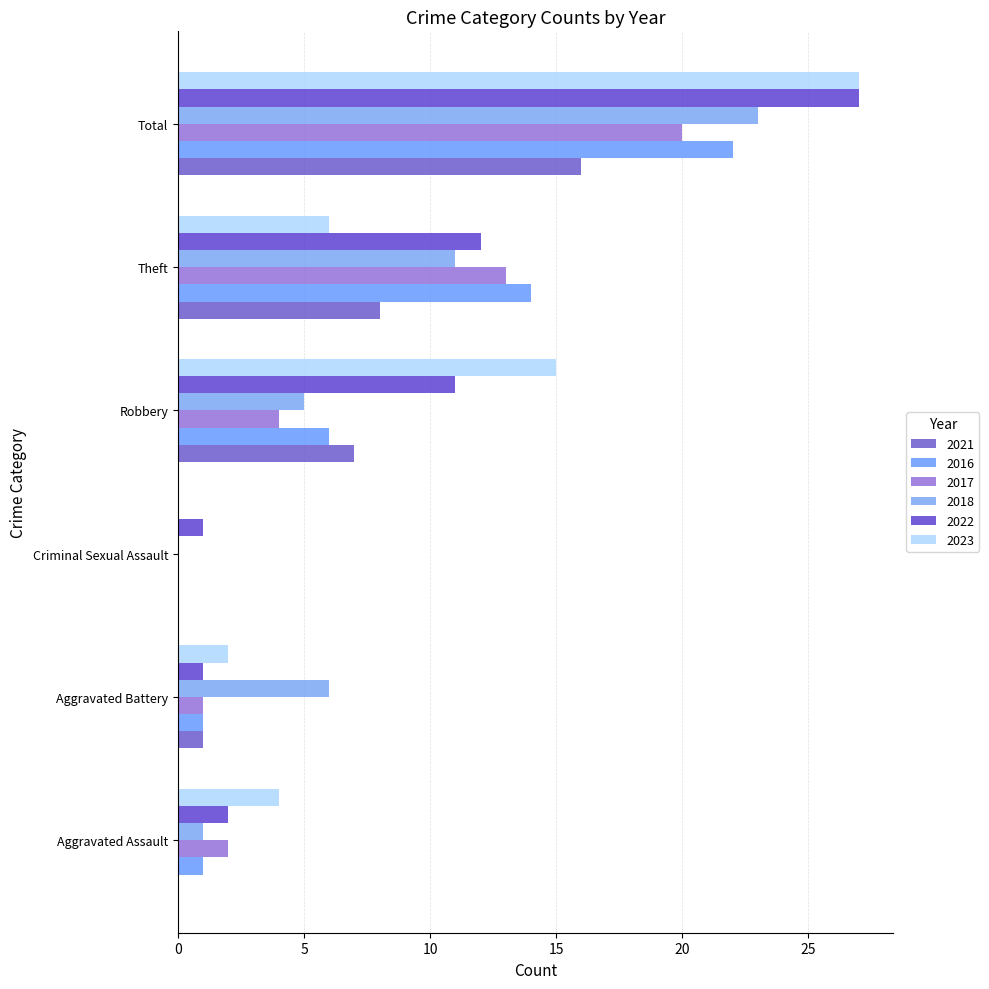

How many categories are shown in the chart?

6